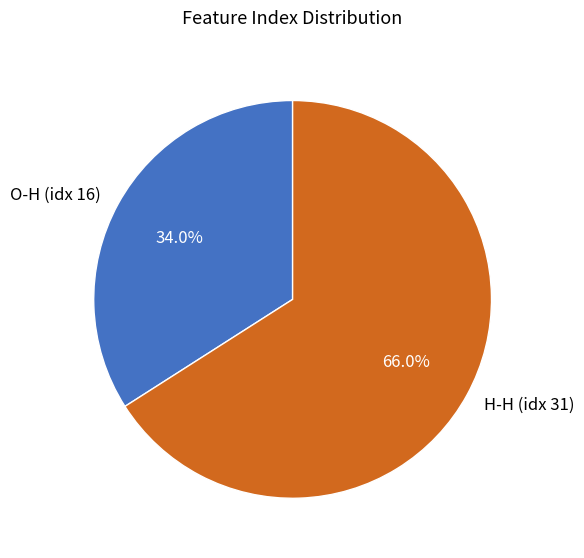

How many segments does this pie chart have?

2